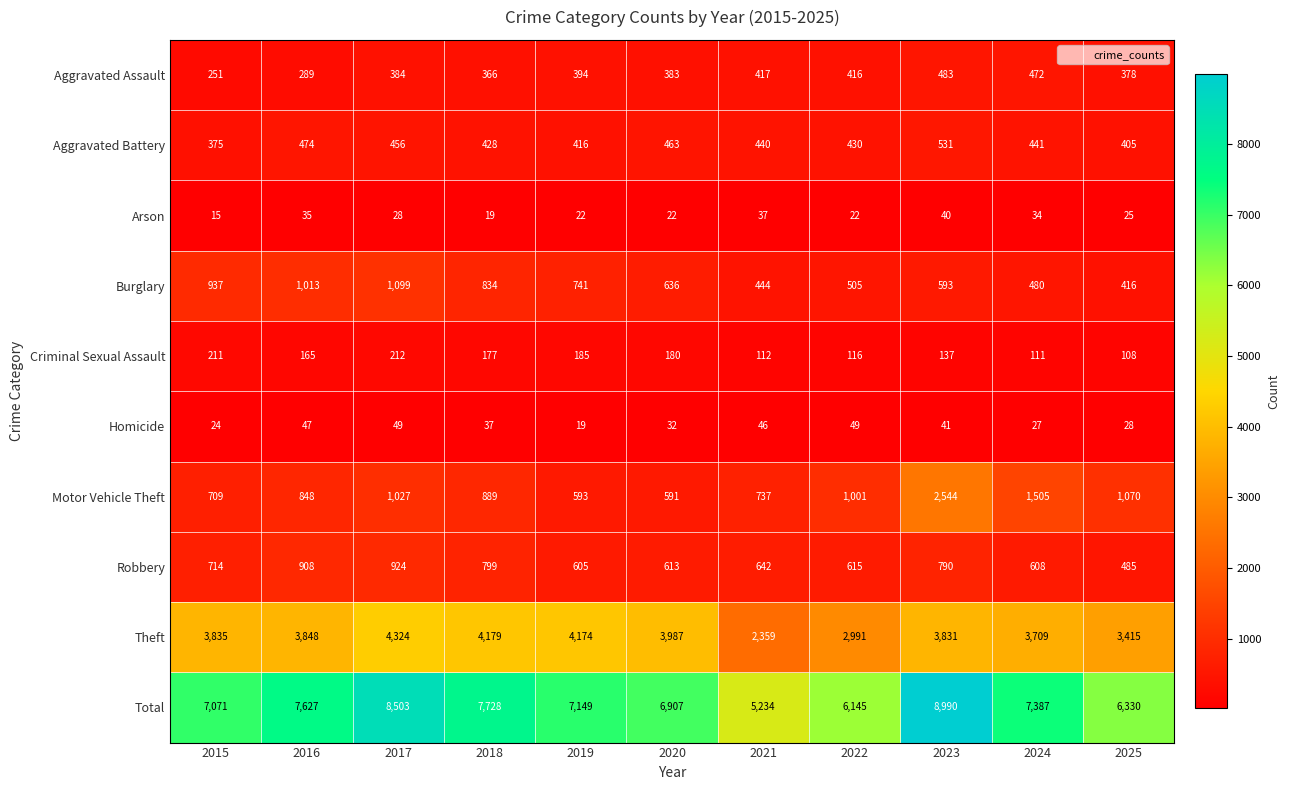

The Total series shows 4861 at 2018. True or false?

False